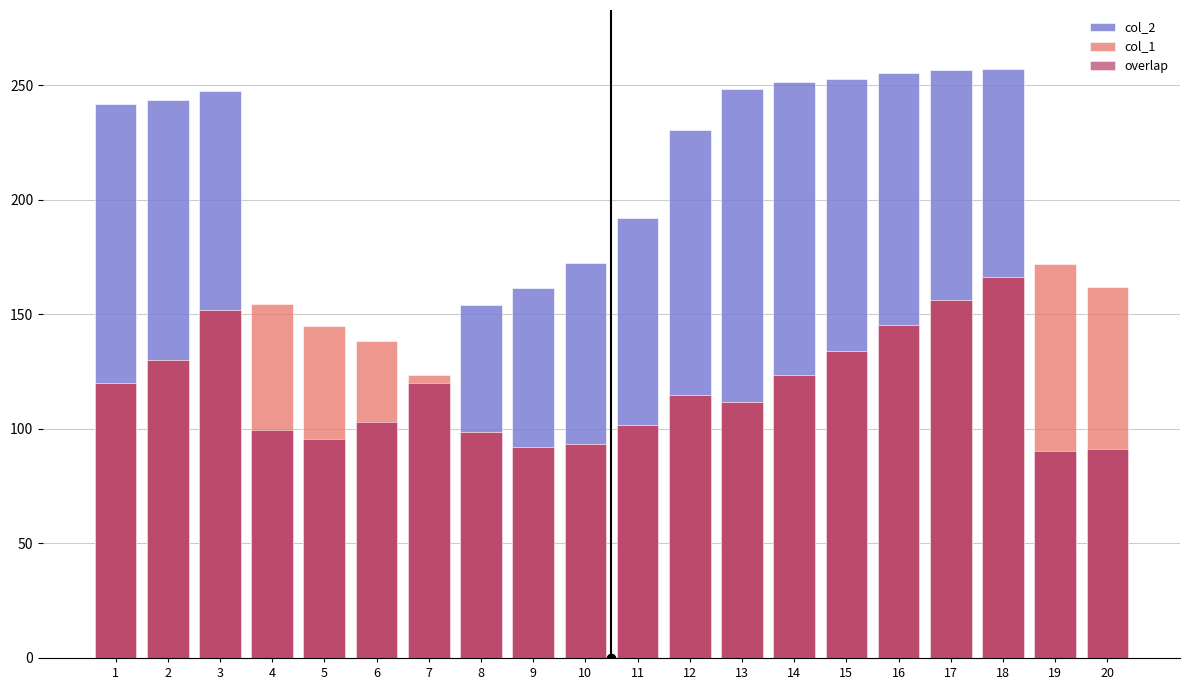

At how many categories does at least one series exceed 156?

15